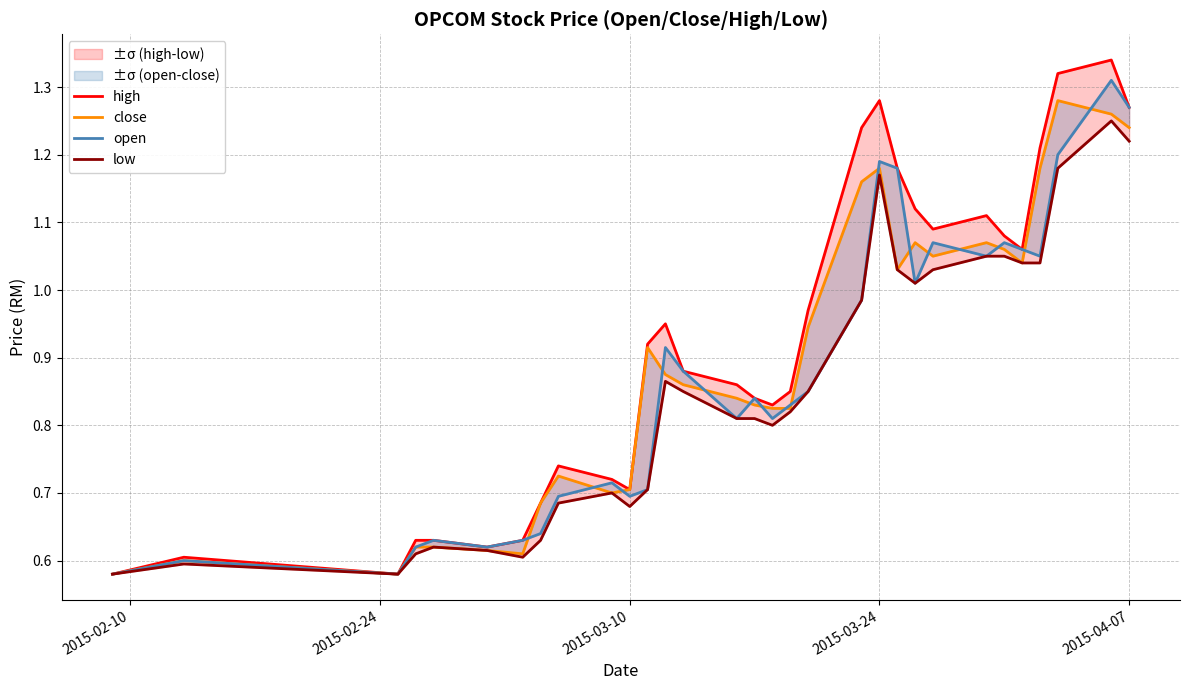

What is the spread (max minus min) of values at 2015-04-07?

0.1